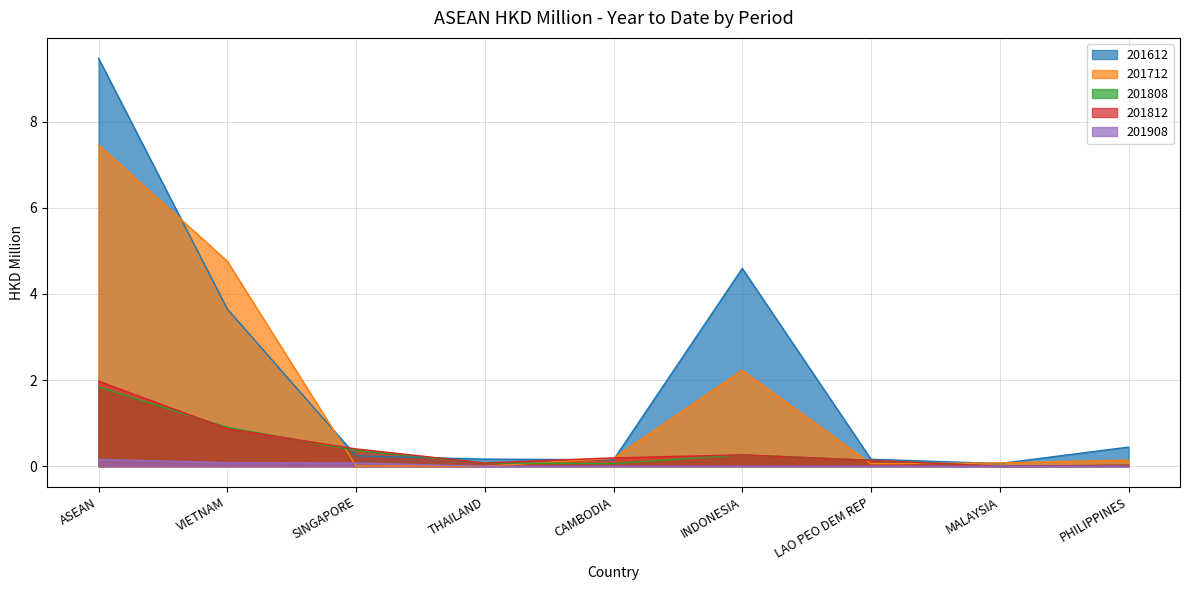

The value of 201612 at SINGAPORE is 0.1. True or false?

False